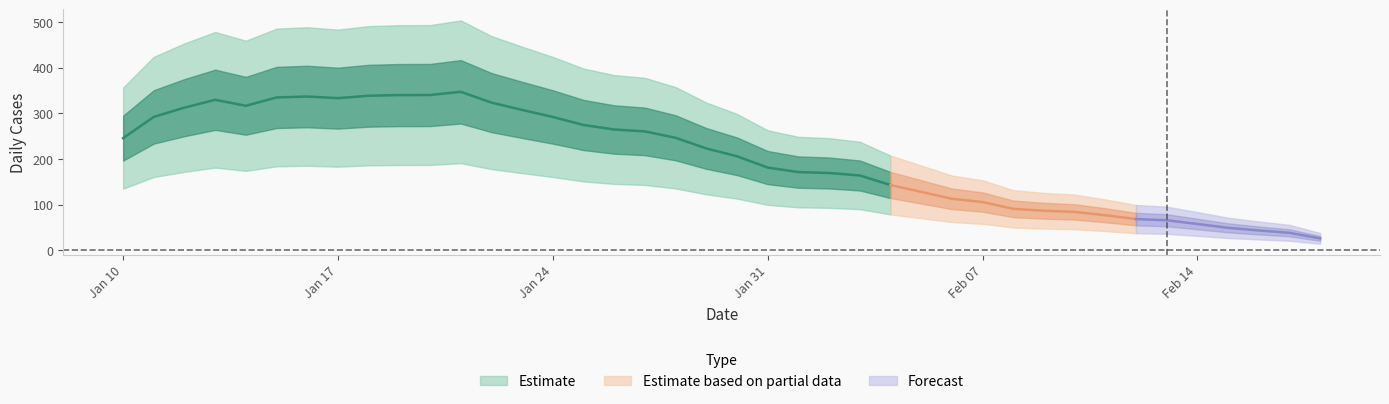

What is the smallest value displayed?

7